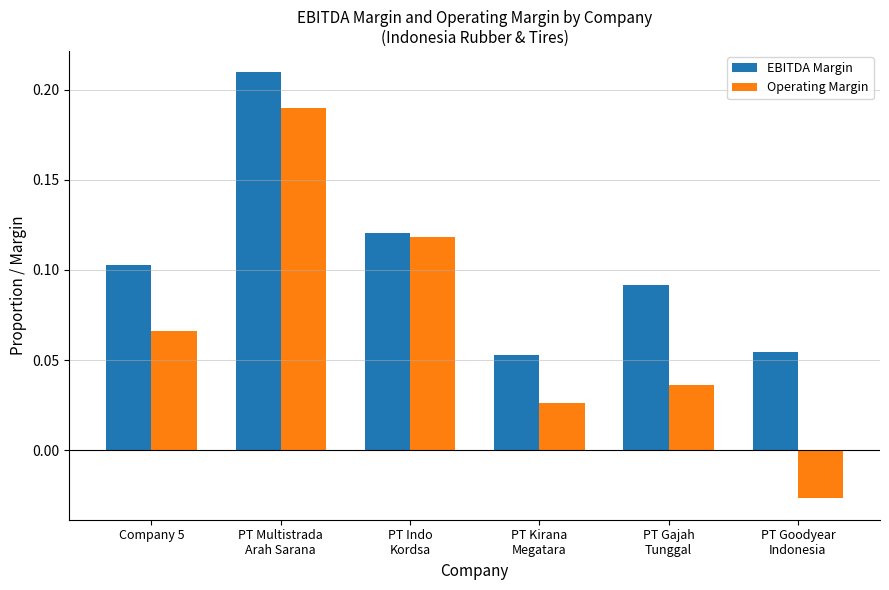

What is the sum of all Operating Margin values?

0.4